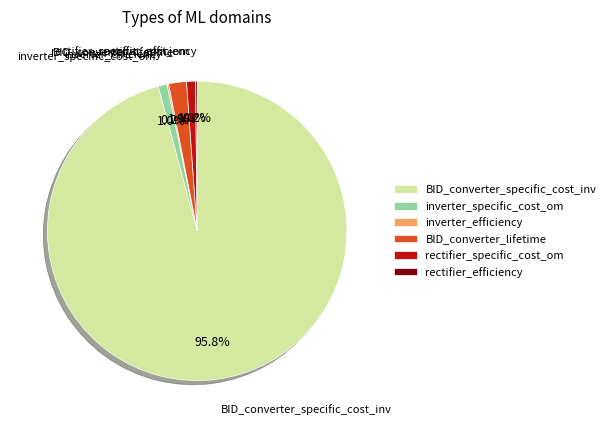

To the nearest percent, what is the difference between the largest and smallest slice percentages?

96%